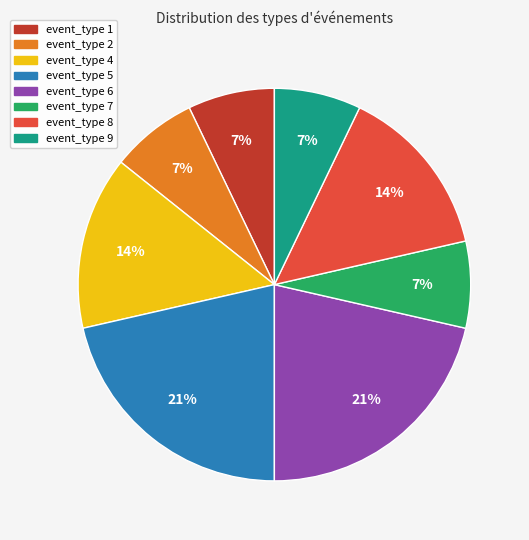

Is there any slice that represents more than half of the pie?

No